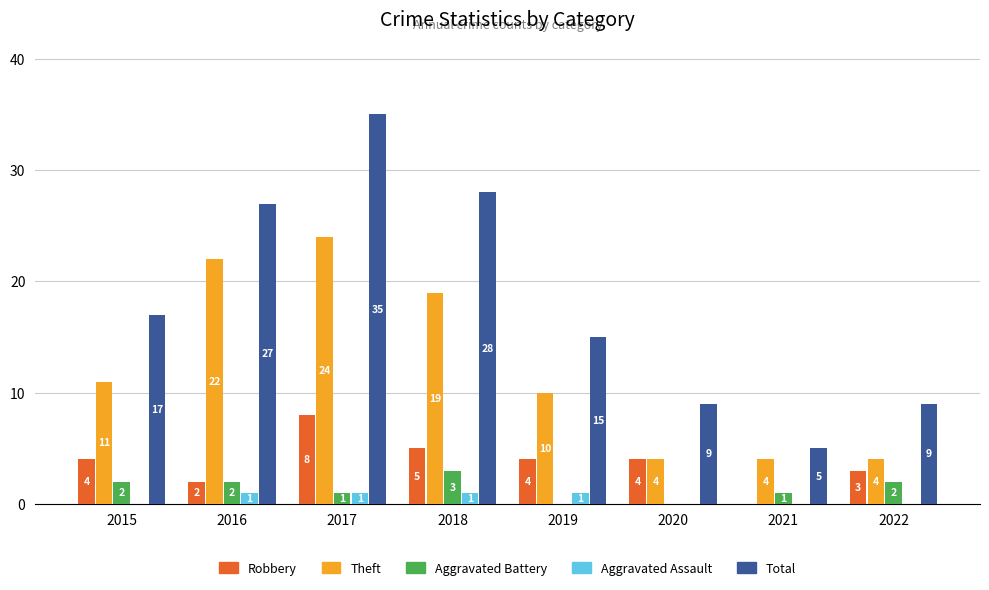

At which label is Theft closest to 14?

2015